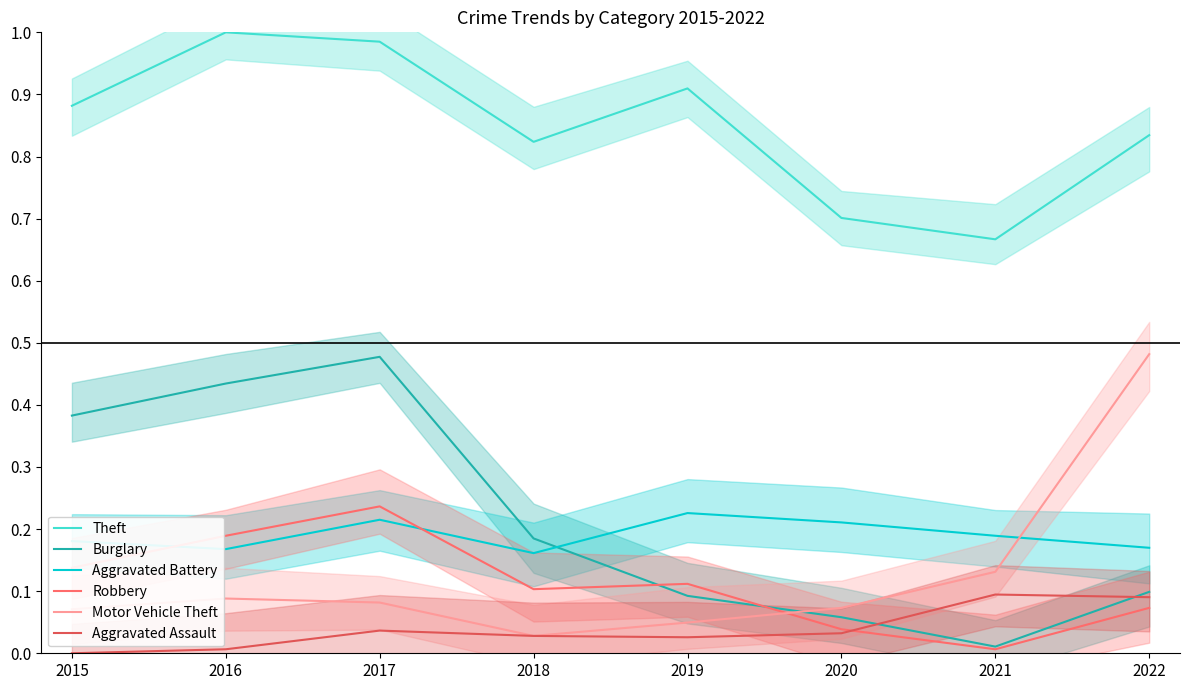

What is the minimum value for Aggravated Battery?

0.2